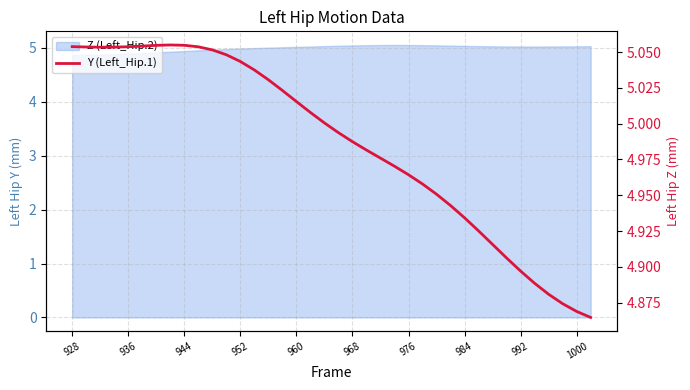

How many values are below 5?

19